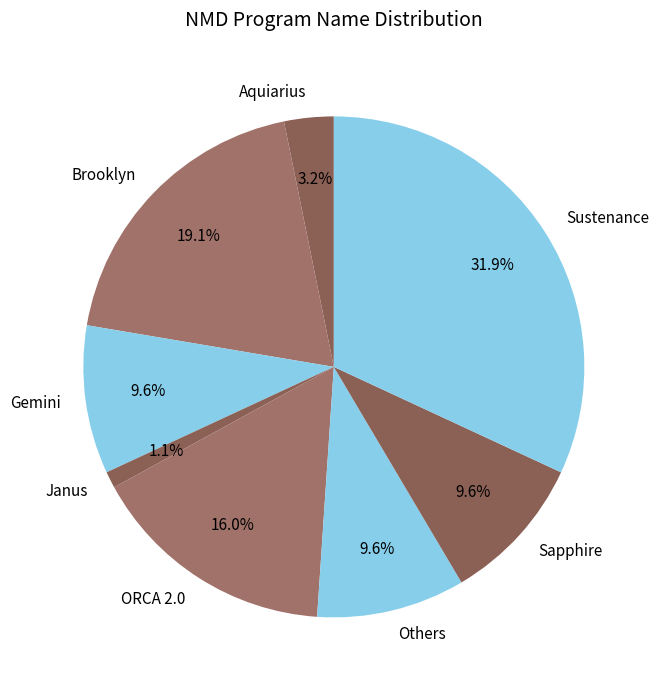

Which category has the biggest portion of the pie?

Sustenance